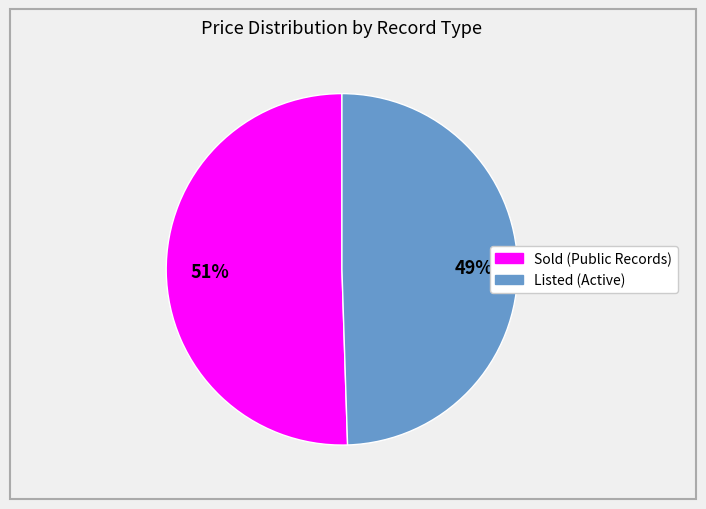

Does Listed (Active) account for over 50% of the chart?

No